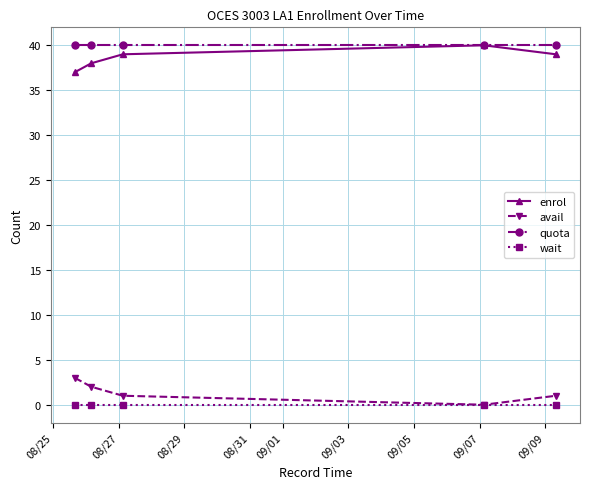

Count the number of data series in this chart.

4